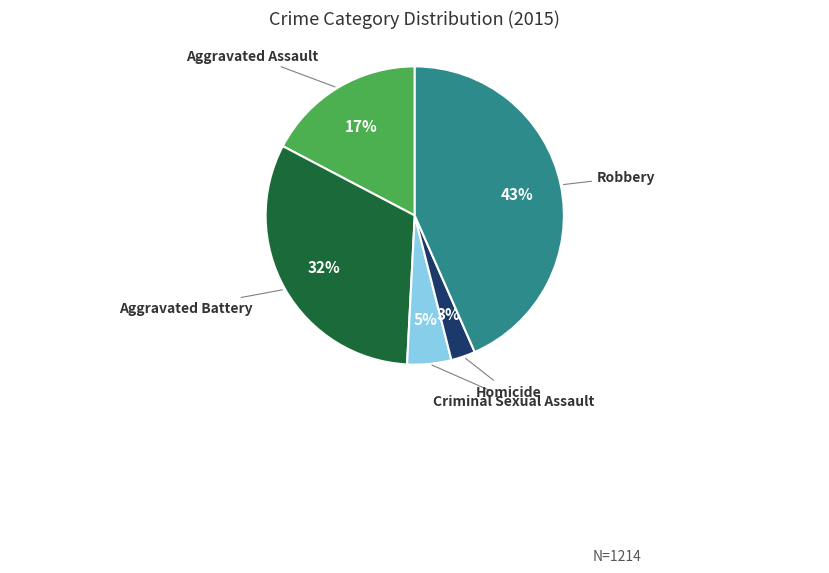

Rank the categories by value from lowest to highest.

Homicide, Criminal Sexual Assault, Aggravated Assault, Aggravated Battery, Robbery